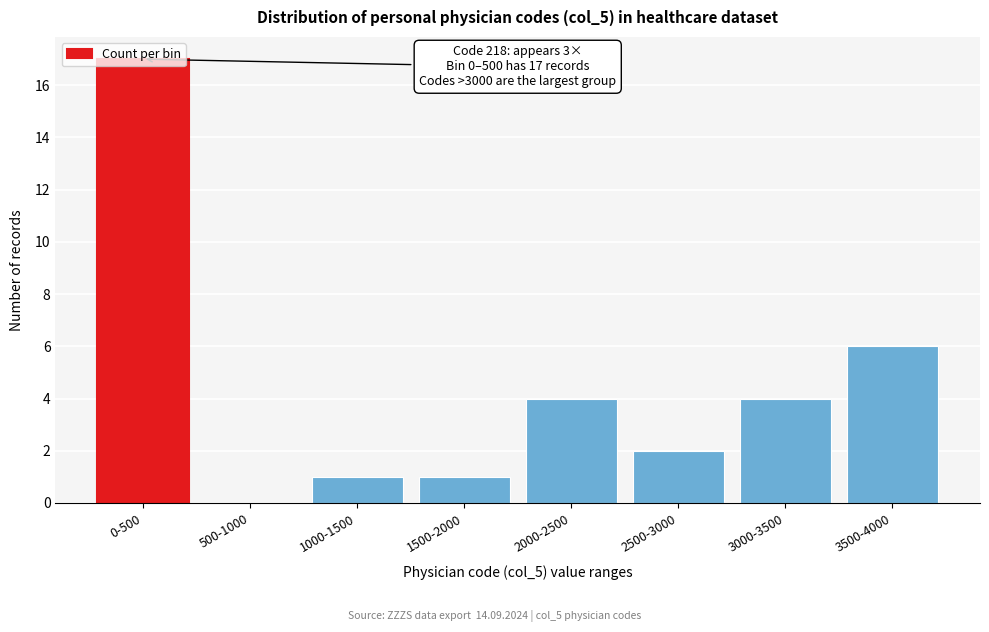

What is the approximate value at 3500-4000?

6